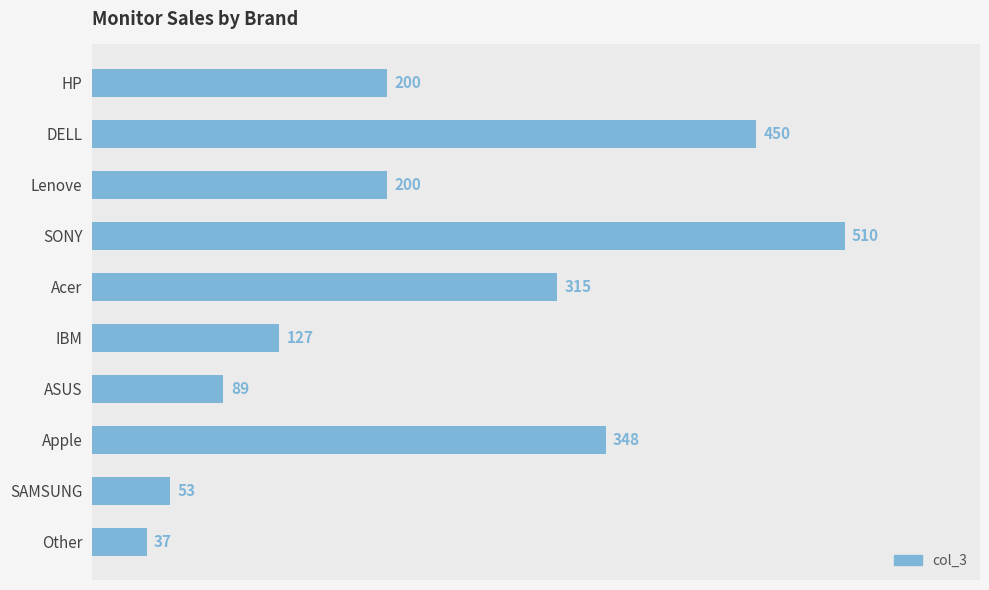

Count the number of data series in this chart.

1